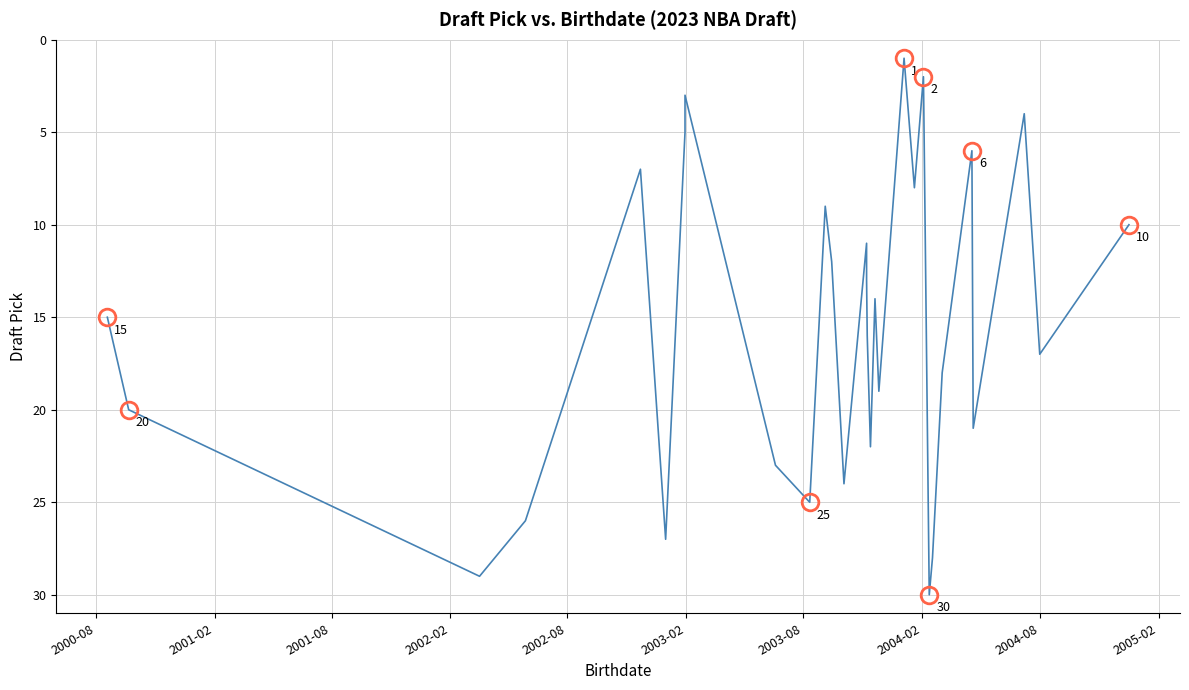

How many lines are shown in the chart?

1